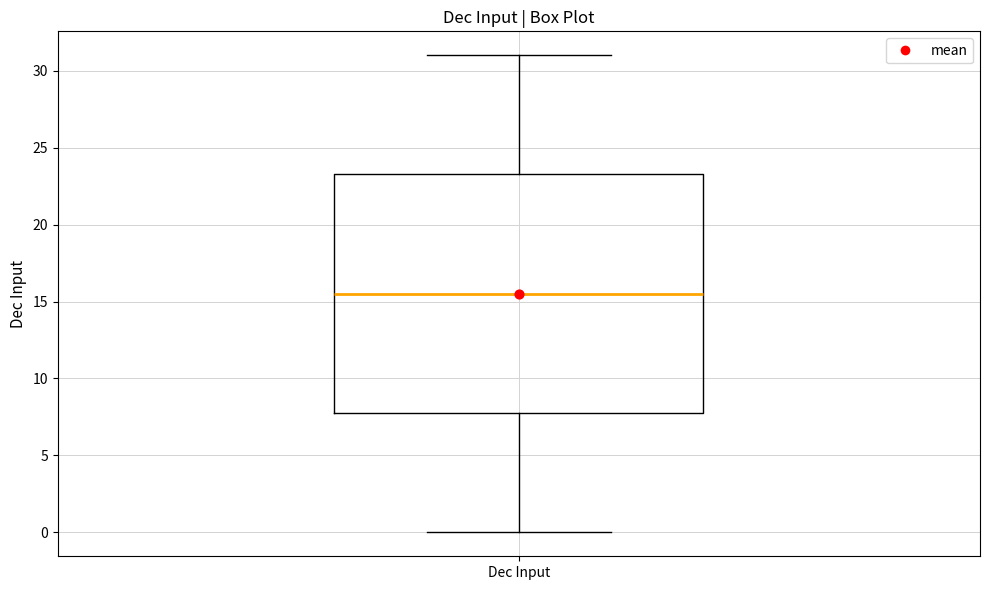

Read this box plot against the y-axis: the position of the median line, the range covered by the box, and the ends of both whiskers. The values are not printed on the chart, so give them approximately, as read against the axis.

median 15.5, box 8.0 to 23.5, whiskers 0.0 to 31.0